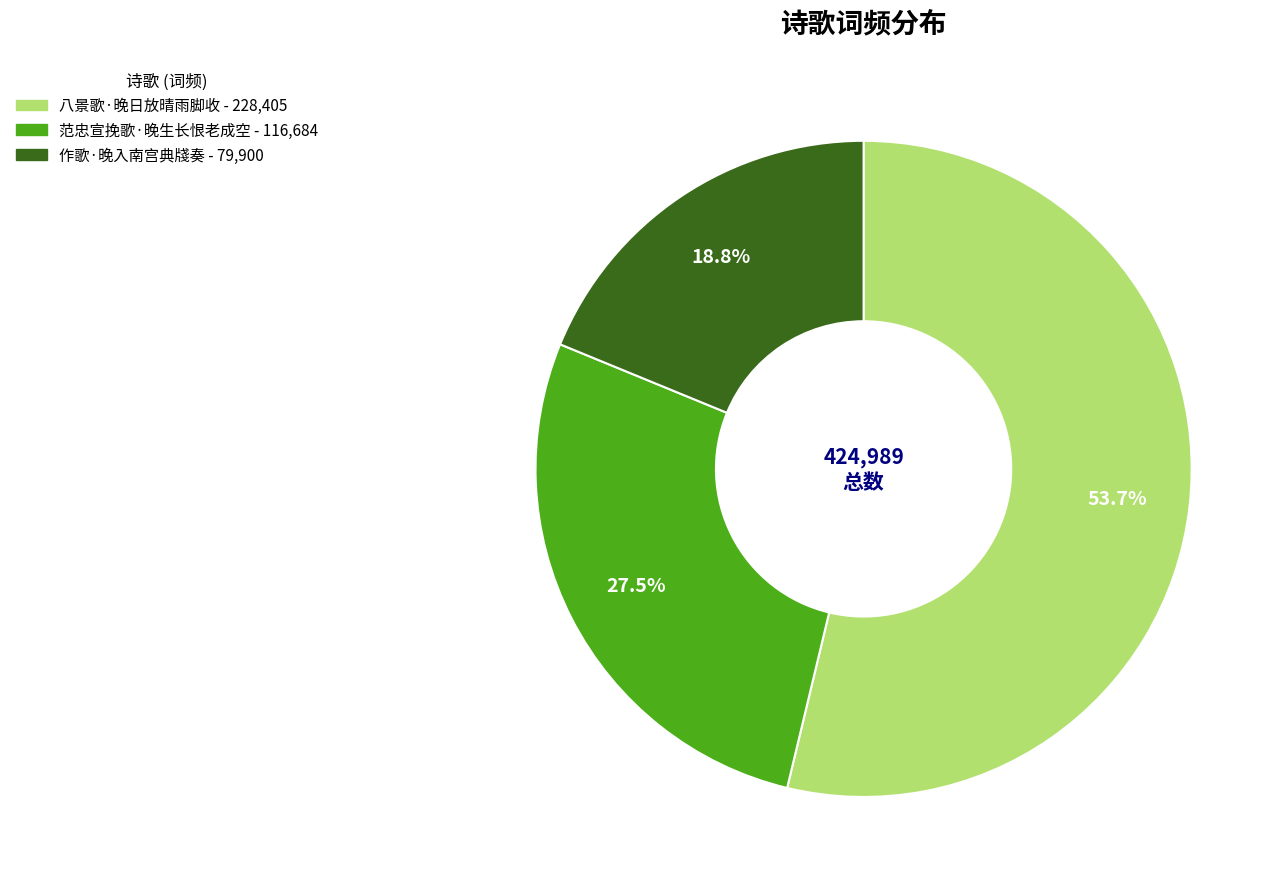

Does 范忠宣挽歌·晚生长恨老成空 account for over 50% of the chart?

No